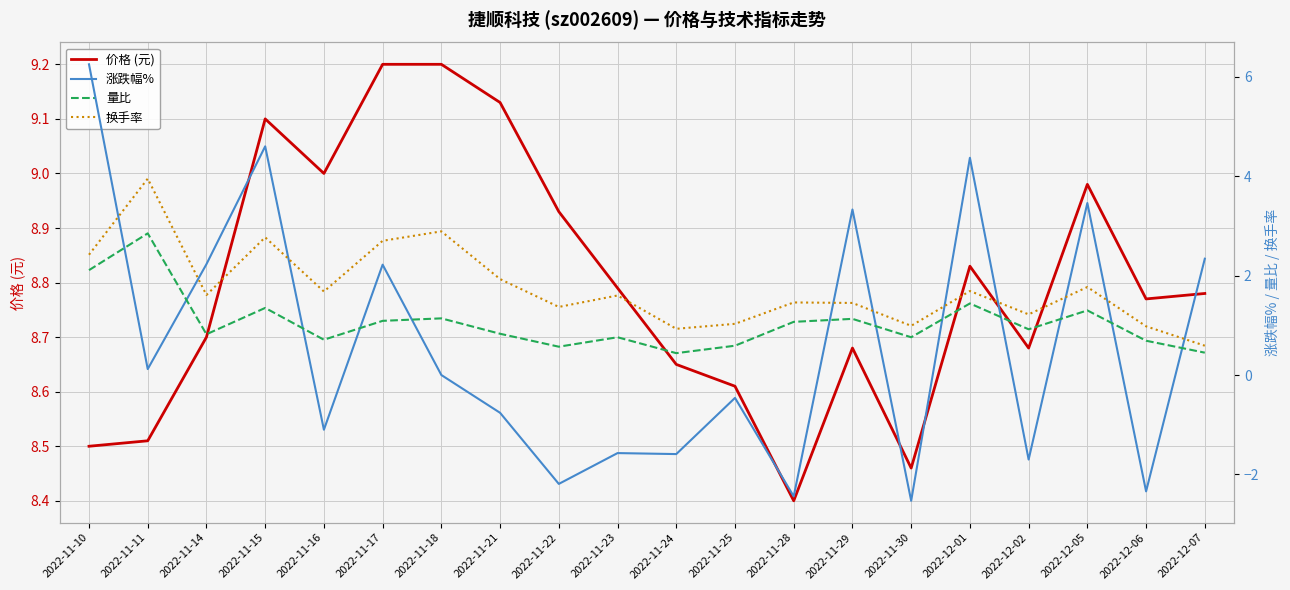

List the labels in order of 换手率 value, largest first.

2022-11-11, 2022-11-18, 2022-11-15, 2022-11-17, 2022-11-10, 2022-11-21, 2022-12-05, 2022-12-01, 2022-11-16, 2022-11-14, 2022-11-23, 2022-11-28, 2022-11-29, 2022-11-22, 2022-12-02, 2022-11-25, 2022-11-30, 2022-12-06, 2022-11-24, 2022-12-07